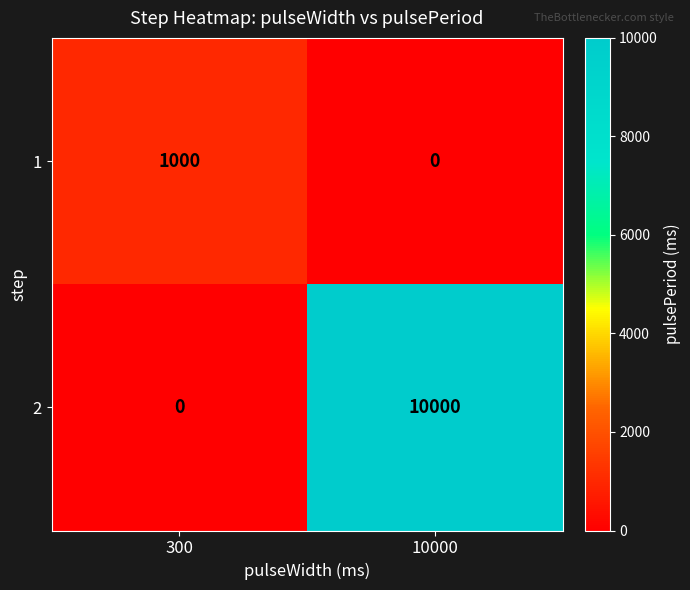

Reading left to right, what are all the values shown in this chart?

1: 1000	0
2: 0	10000